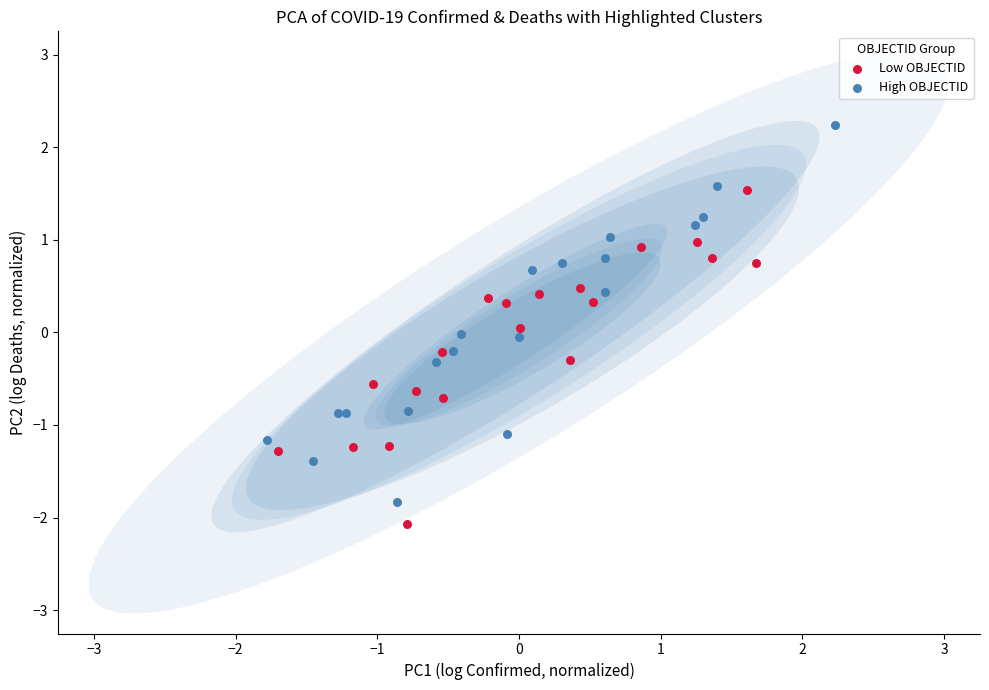

Which series has the widest spread of Y values?

High OBJECTID